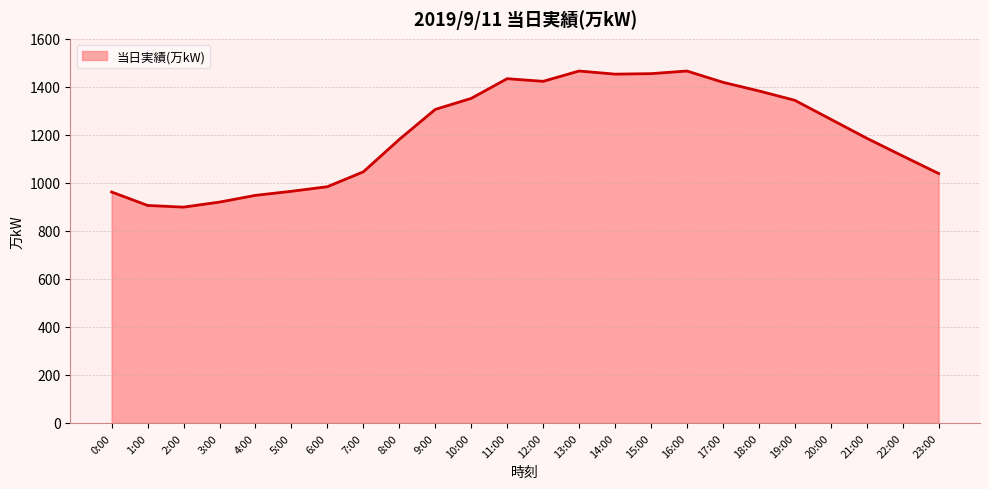

Approximately how many times larger is the value at 17:00 compared to 0:00?

1.5